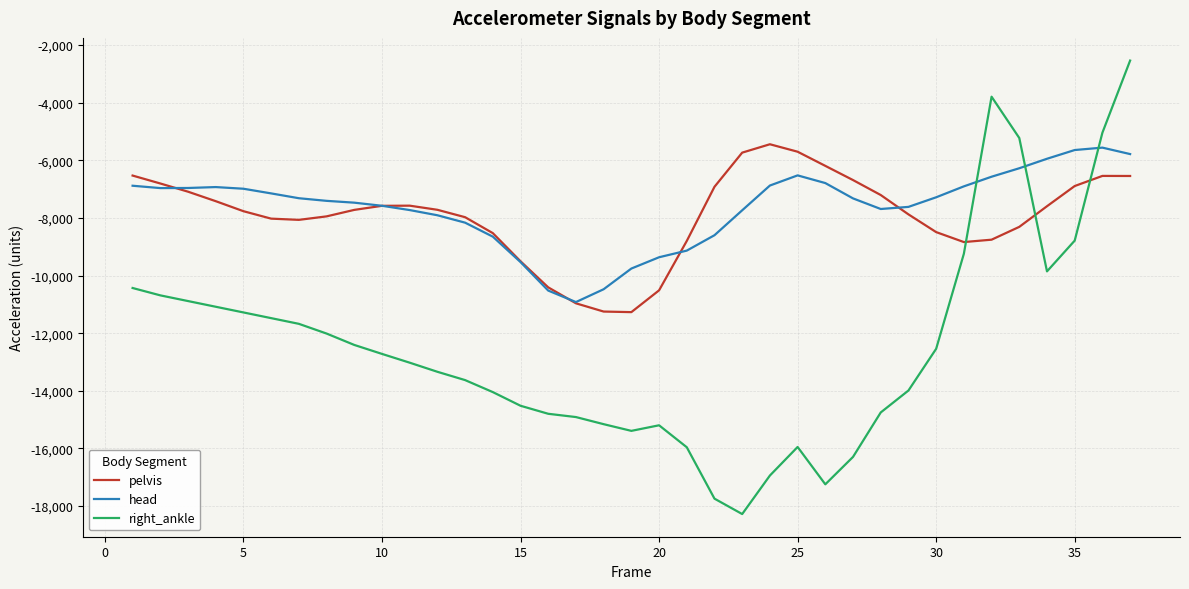

After their last crossing, which series has the higher values: right_ankle or head?

right_ankle